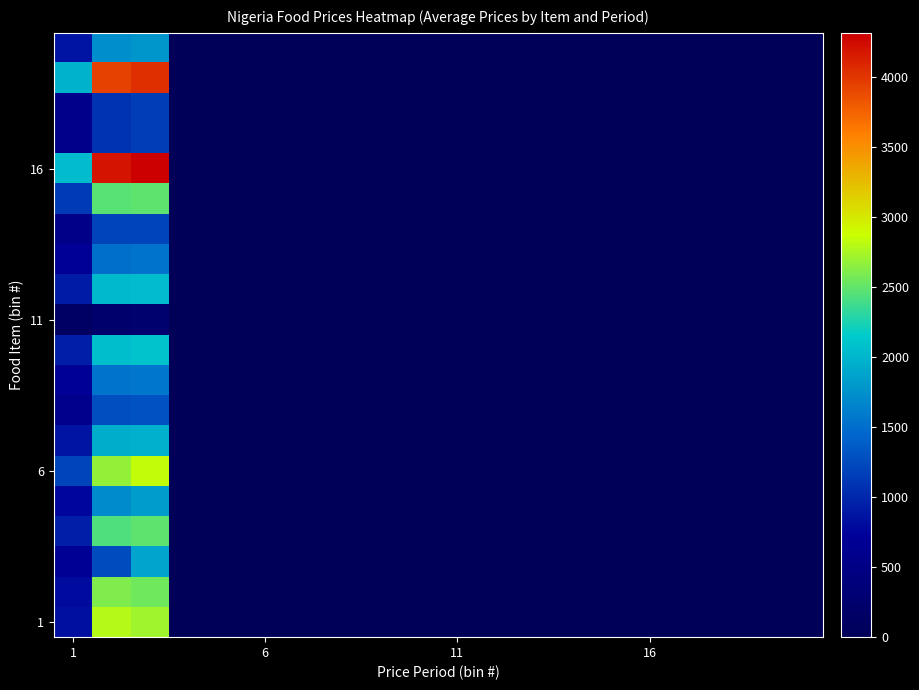

Which series has the largest total across all categories?

16